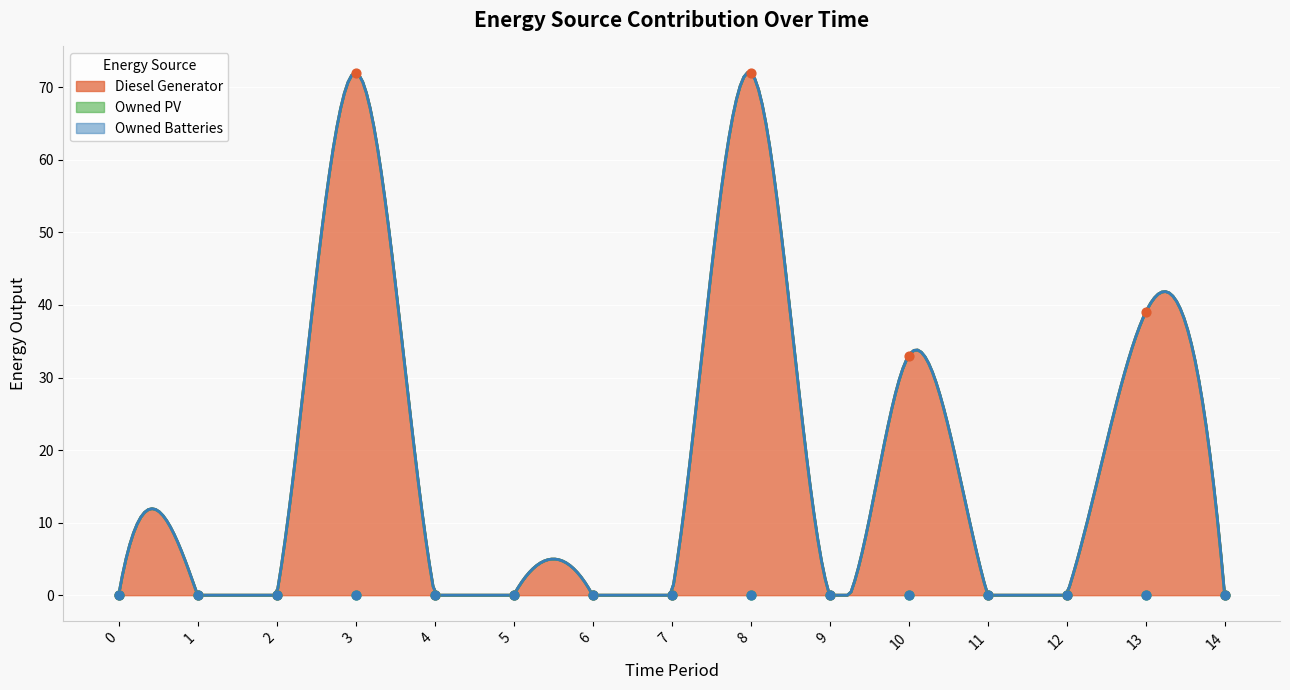

Which series reaches the maximum Y coordinate?

Diesel Generator